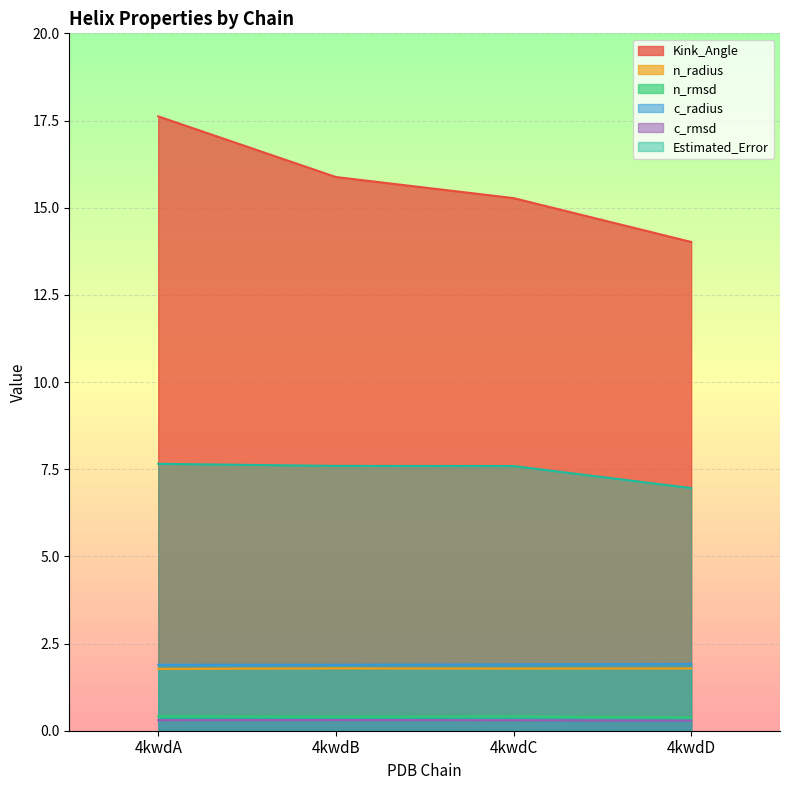

True or false: Kink_Angle and c_rmsd intersect in this chart.

False